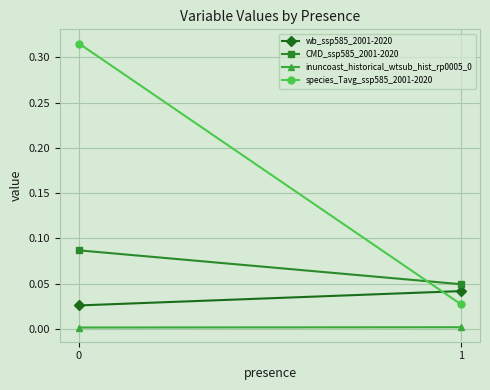

True or false: CMD_ssp585_2001-2020 has a value of 0.1 at 0.

True